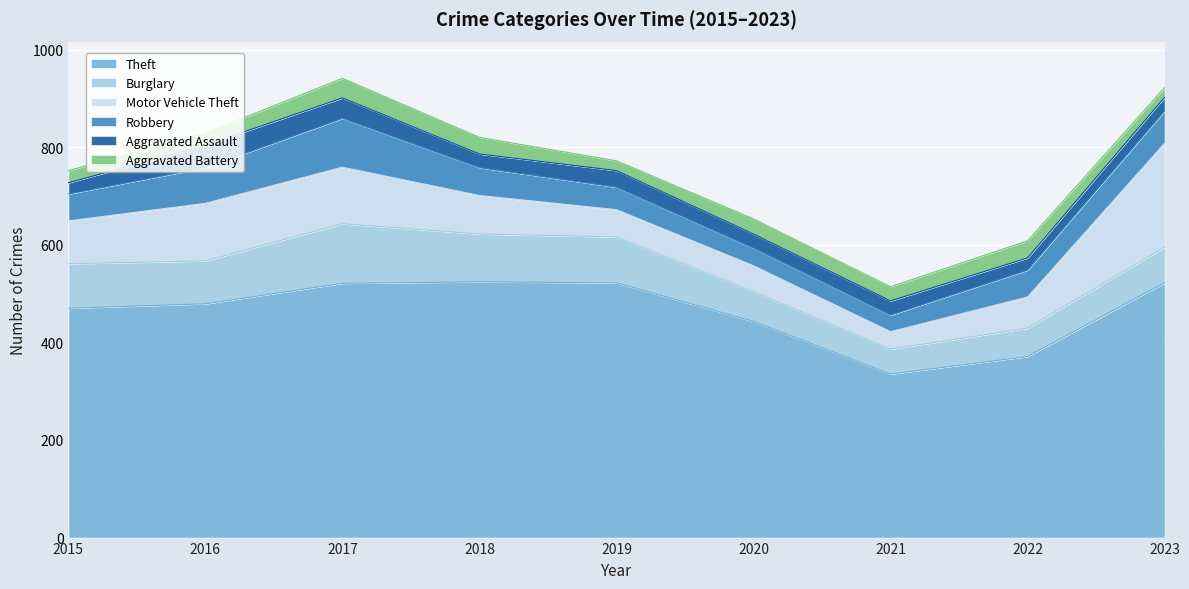

At which label does Aggravated Battery reach its peak?

2017